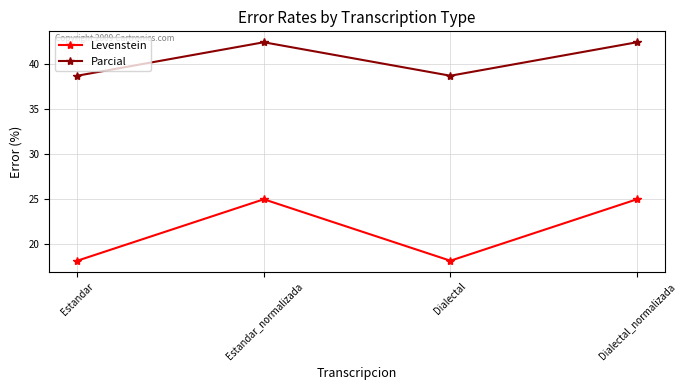

Reading left to right, list all the values displayed in this chart.

Levenstein: 18.2	25.0	18.2	25.0
Parcial: 38.7	42.4	38.7	42.4